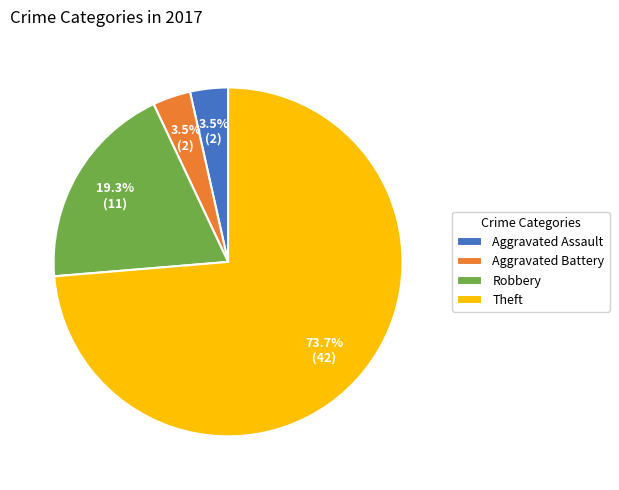

Does Aggravated Battery account for over 50% of the chart?

No